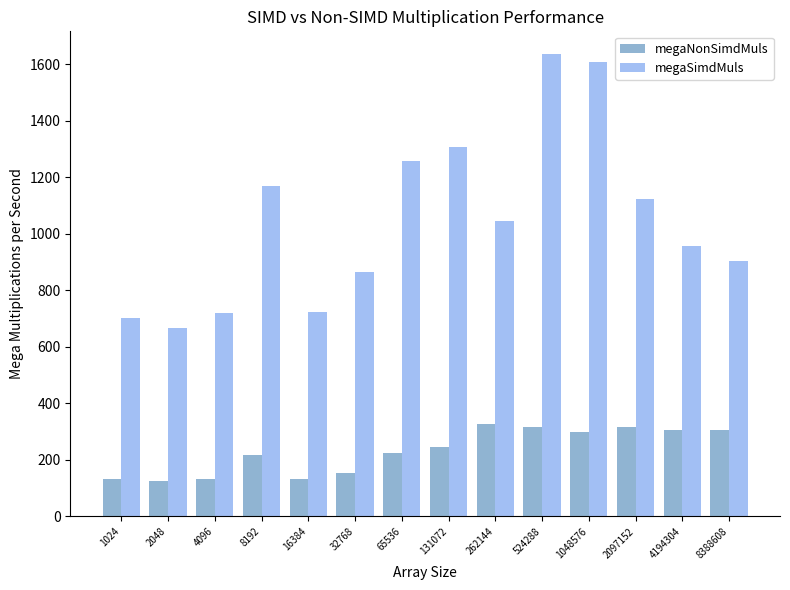

At 262144, list the series in order from smallest to largest.

megaNonSimdMuls, megaSimdMuls